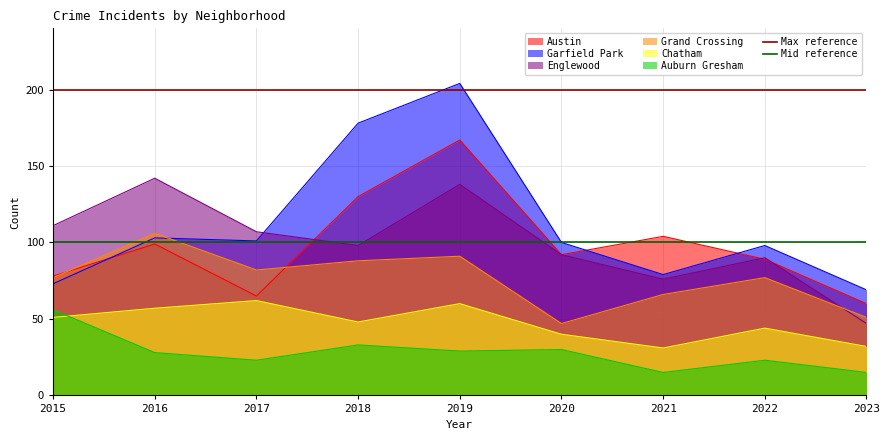

What is the minimum value for Grand Crossing?

47